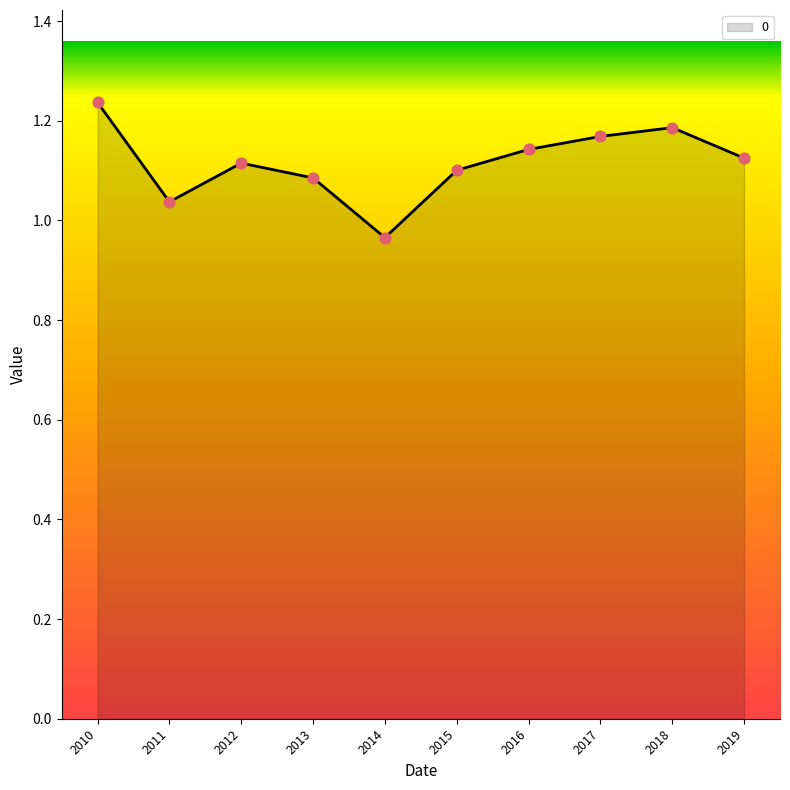

What is the change in value from 2013 to 2018?

+0.1